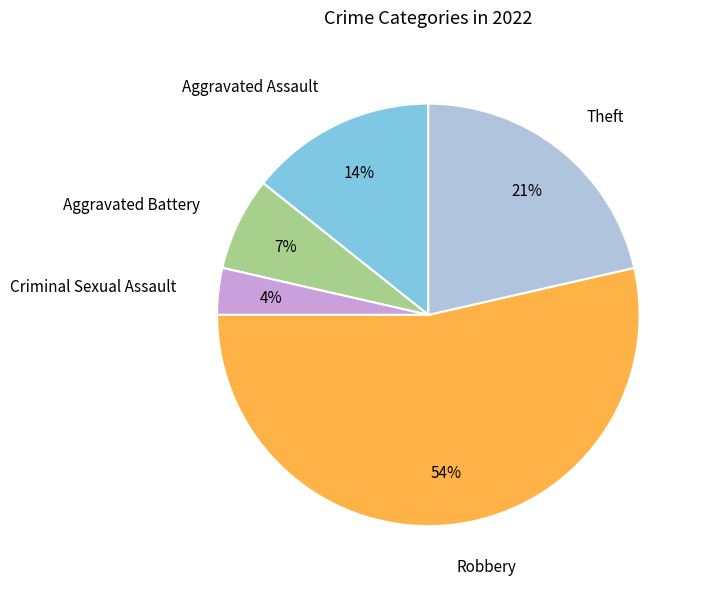

Is there any slice that represents more than half of the pie?

Yes